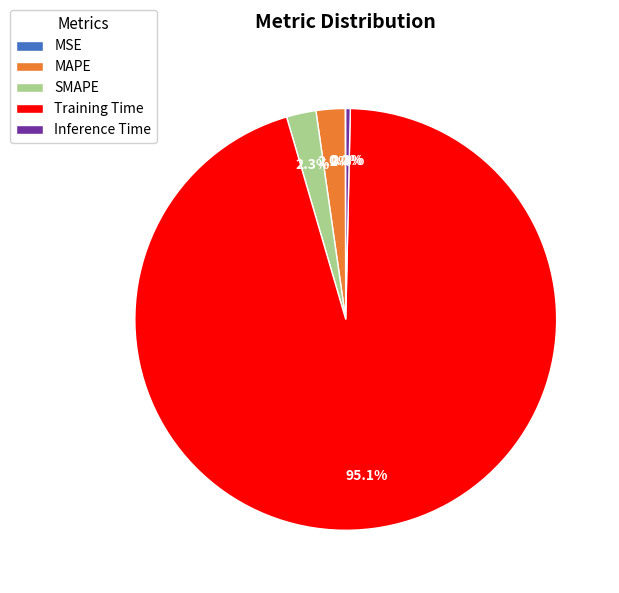

Which slice represents more than half of the pie?

Training Time